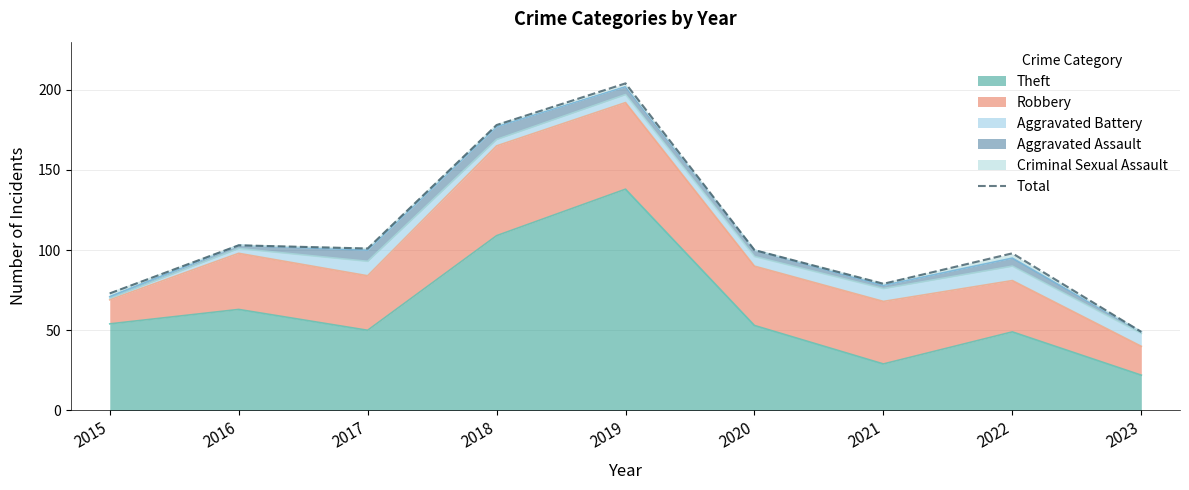

The value at 2016 is 45. True or false?

False